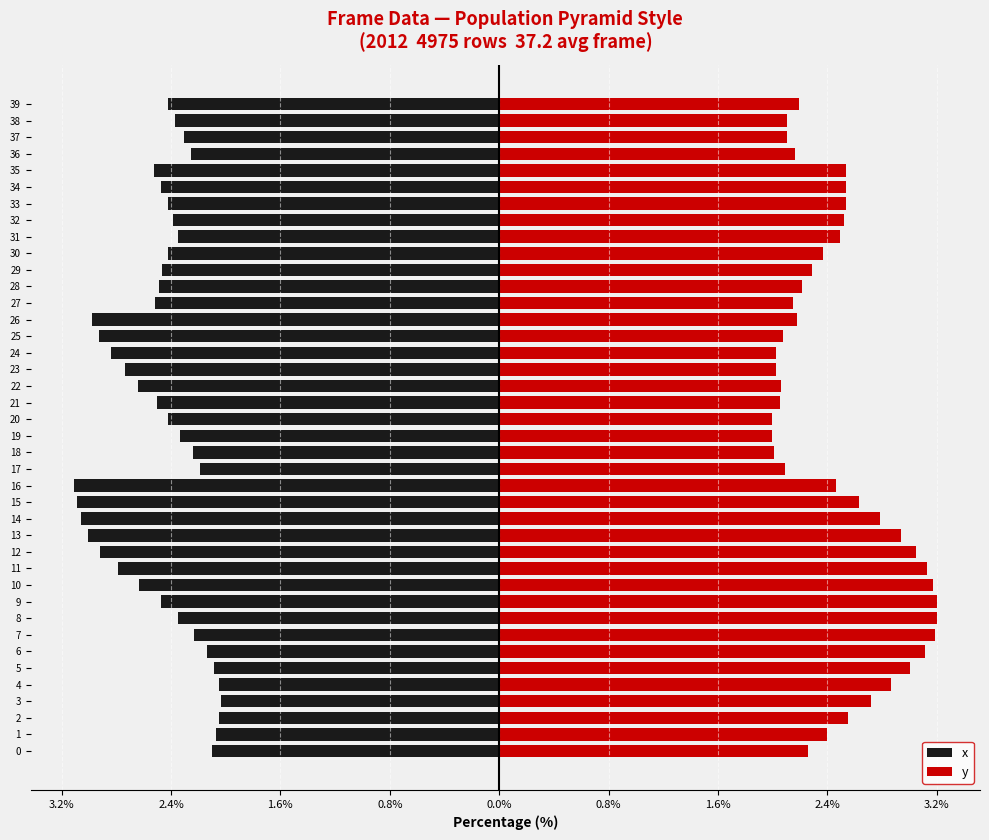

Where is y nearest to the value 2?

19